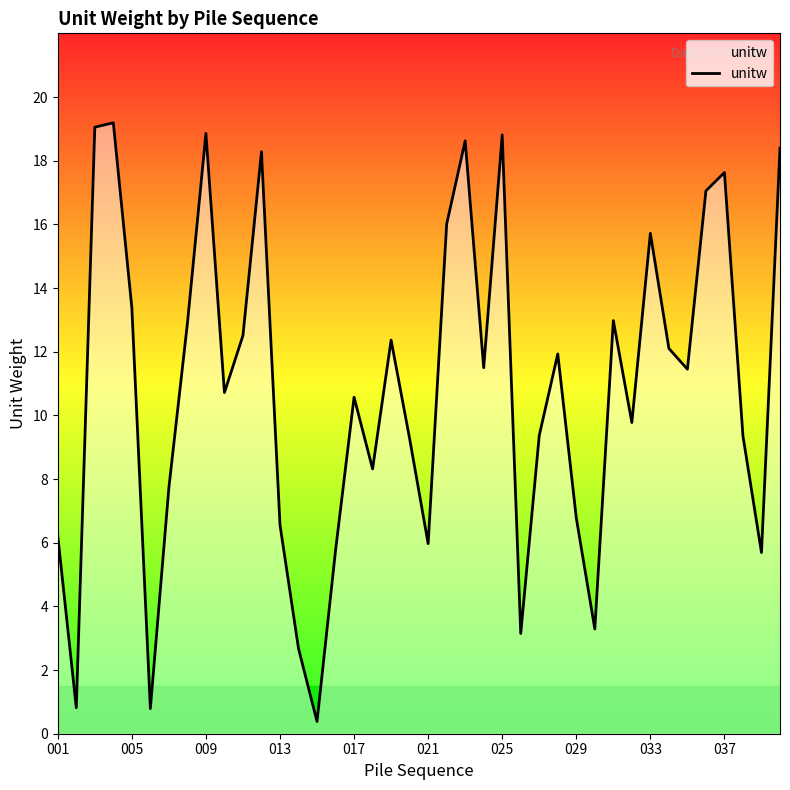

True or false: the data has more than 0 interior local peaks.

True